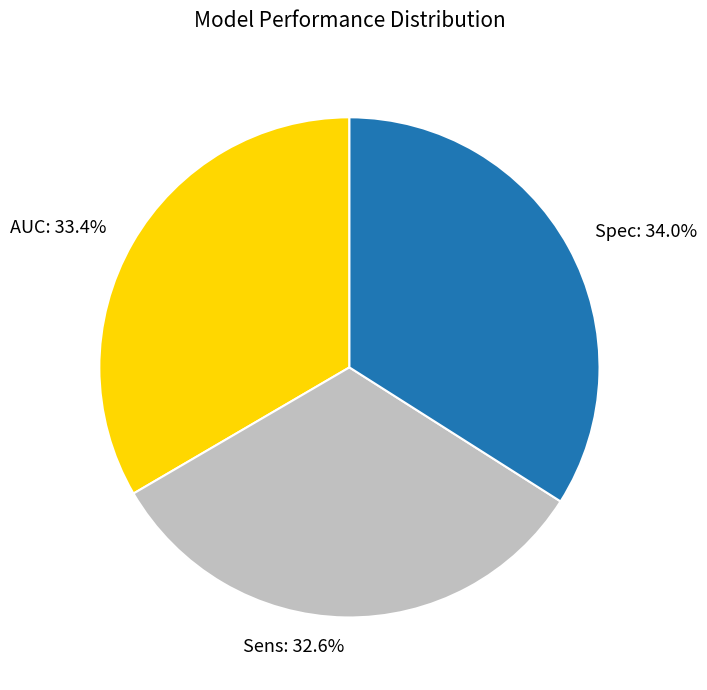

To the nearest percent, what is the difference between the largest and smallest slice percentages?

1%